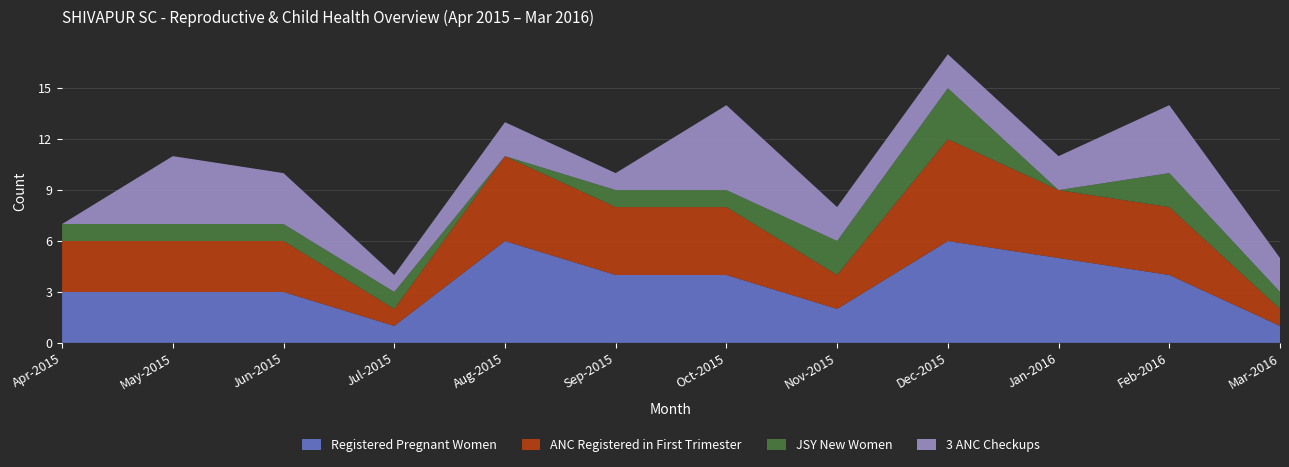

Reading left to right, transcribe all the data shown in this chart.

Registered Pregnant Women: 3	3	3	1	6	4	4	2	6	5	4	1
ANC Registered in First Trimester: 3	3	3	1	5	4	4	2	6	4	4	1
JSY New Women: 1	1	1	1	0	1	1	2	3	0	2	1
3 ANC Checkups: 0	4	3	1	2	1	5	2	2	2	4	2